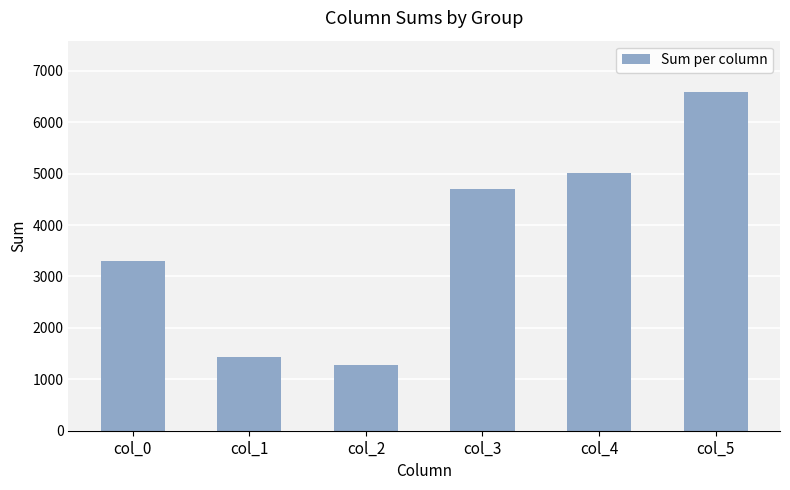

Is it true that the value at col_4 is 5011?

True